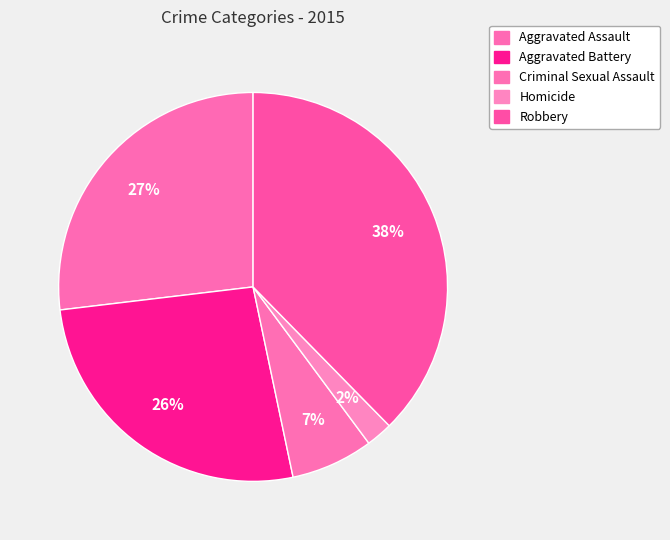

What is the total percentage of Aggravated Battery and Homicide?

28.6%